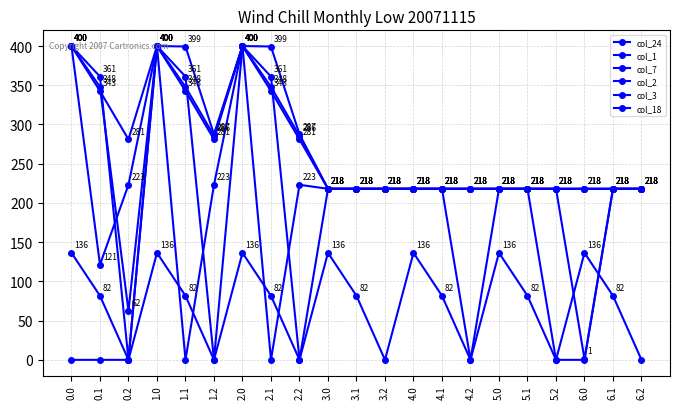

True or false: col_24 and col_2 cross at least once.

False